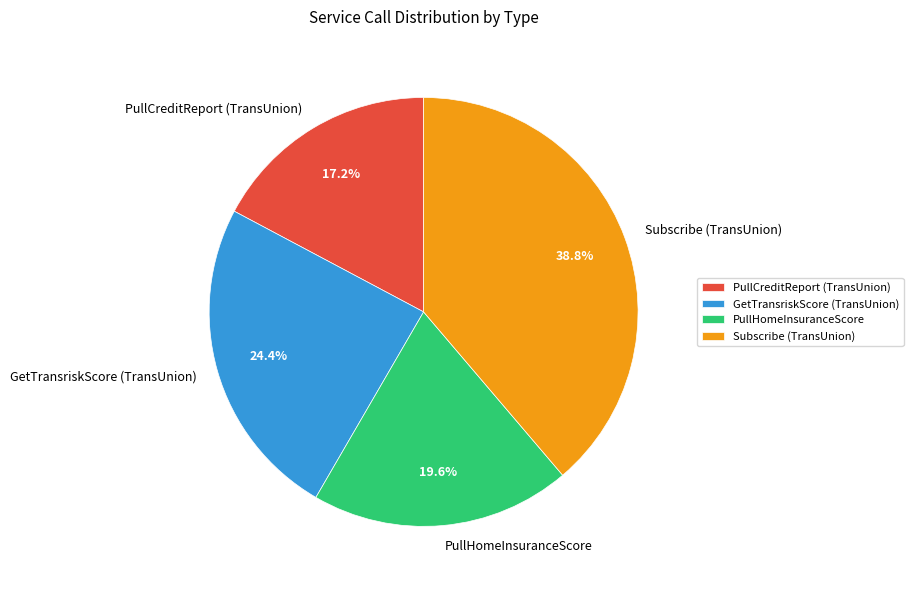

Approximately how many times larger is the value at PullCreditReport (TransUnion) compared to PullHomeInsuranceScore?

0.9